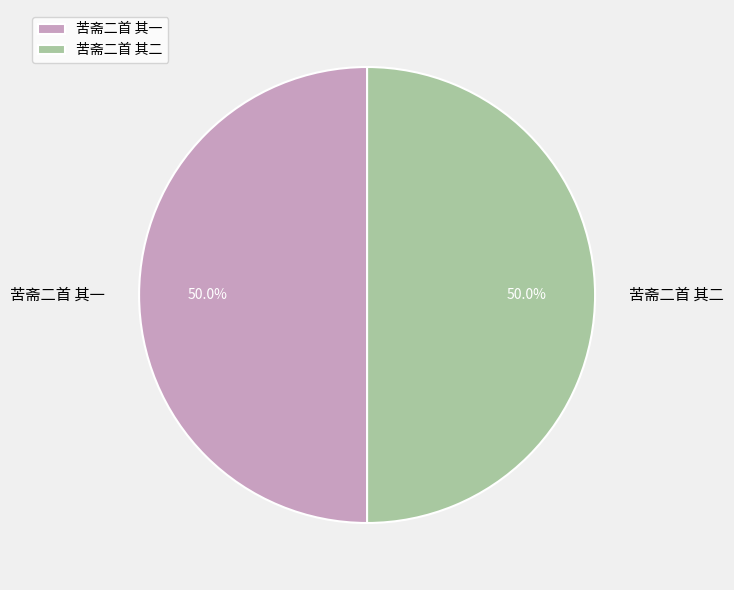

How much of the chart is everything except 苦斋二首 其一?

50.0%